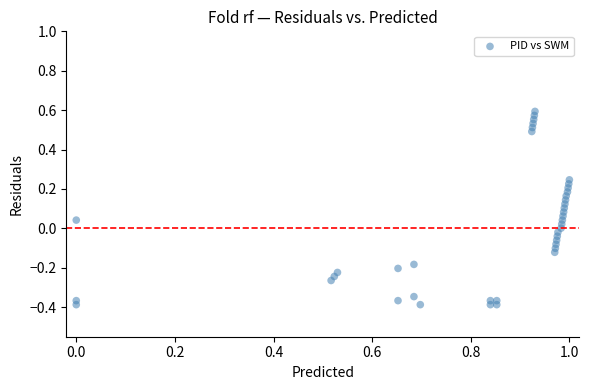

What is the range of Y values (max minus min)?

1.0